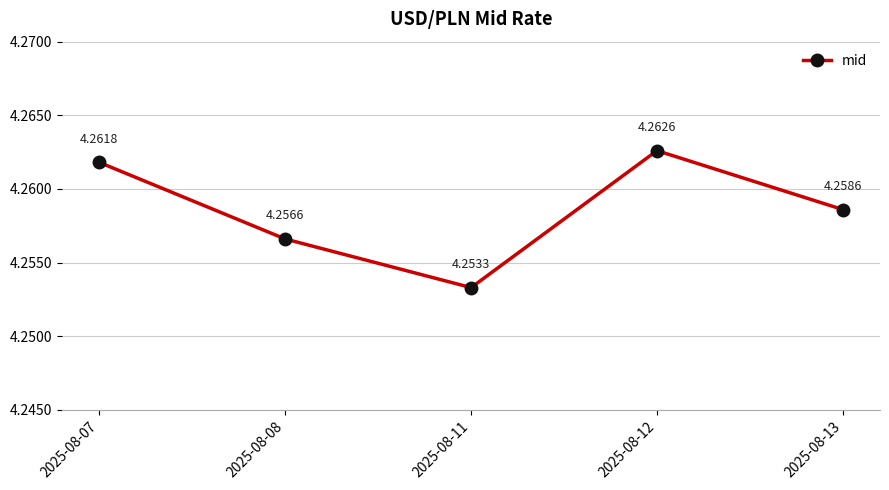

What is the sum of the values at 2025-08-12 and 2025-08-11?

8.5